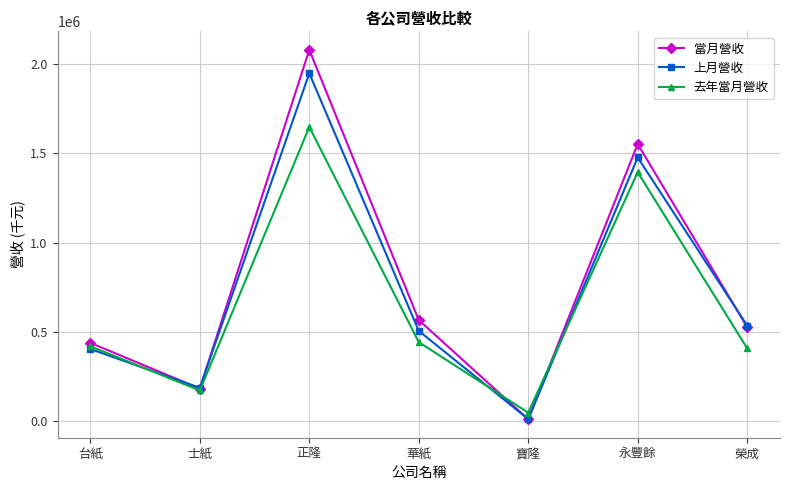

What is the label of the 4th point from the right?

華紙